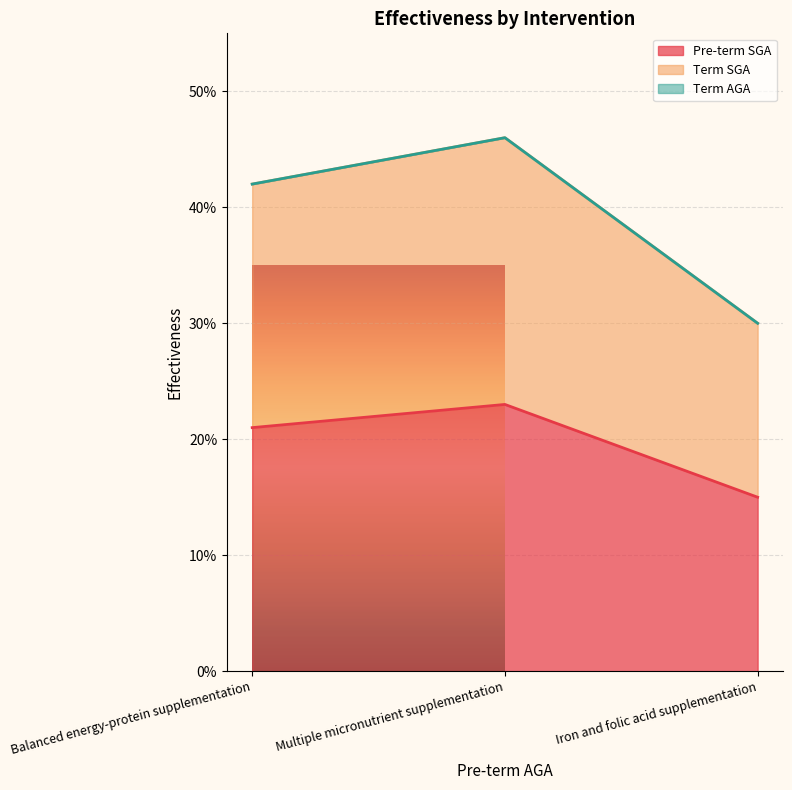

What position from the left is Balanced energy-protein supplementation?

1